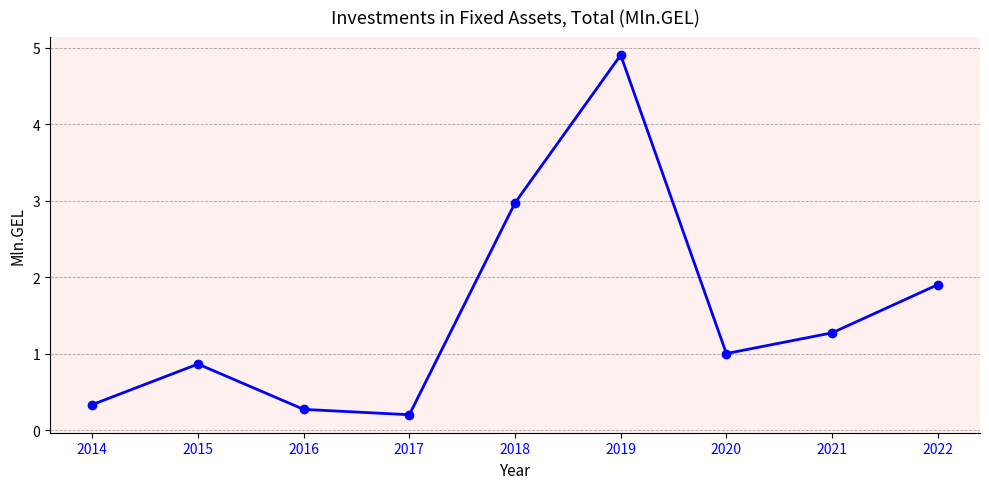

What is the smallest value displayed?

0.2